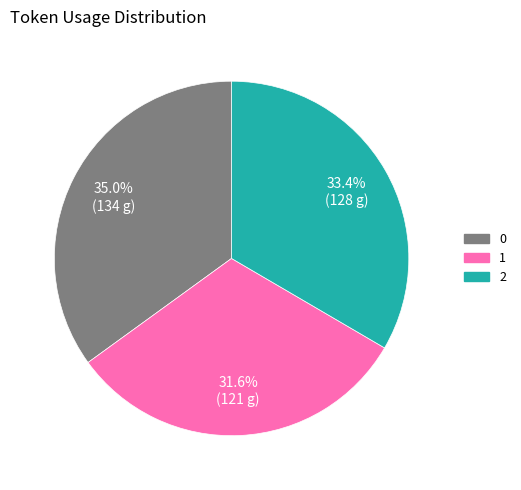

To the nearest percent, what is the combined percentage of 1 and 2?

65%